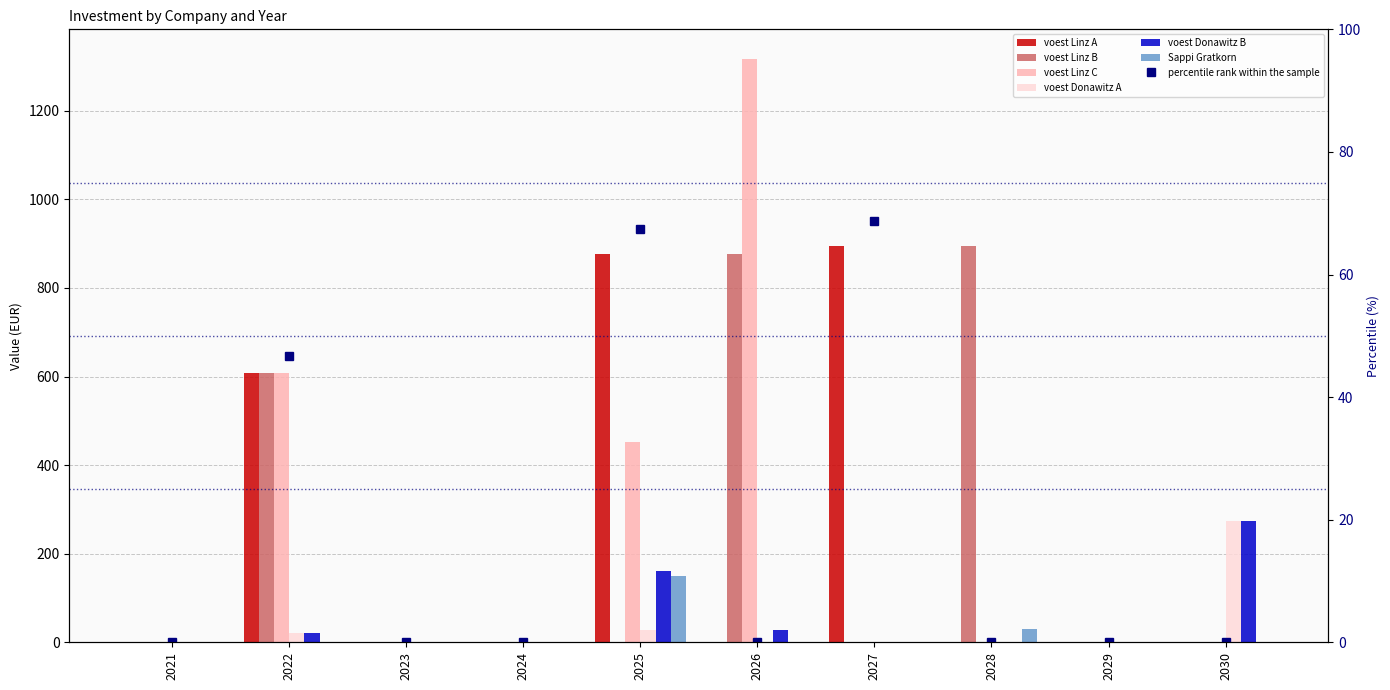

Reading right to left, transcribe all the data shown in this chart.

voest Linz A: 0.0	0.0	0.0	894.2	0.0	876.7	0.0	0.0	606.9	0.0
voest Linz B: 0.0	0.0	894.2	0.0	876.7	0.0	0.0	0.0	606.9	0.0
voest Linz C: 0.0	0.0	0.0	0.0	1318.1	452.8	0.0	0.0	606.9	0.0
voest Donawitz A: 273.7	0.0	0.0	0.0	0.0	28.6	0.0	0.0	19.8	0.0
voest Donawitz B: 273.7	0.0	0.0	0.0	28.6	161.0	0.0	0.0	19.8	0.0
Sappi Gratkorn: 0.0	0.0	30.6	0.0	0.0	150.0	0.0	0.0	0.0	0.0